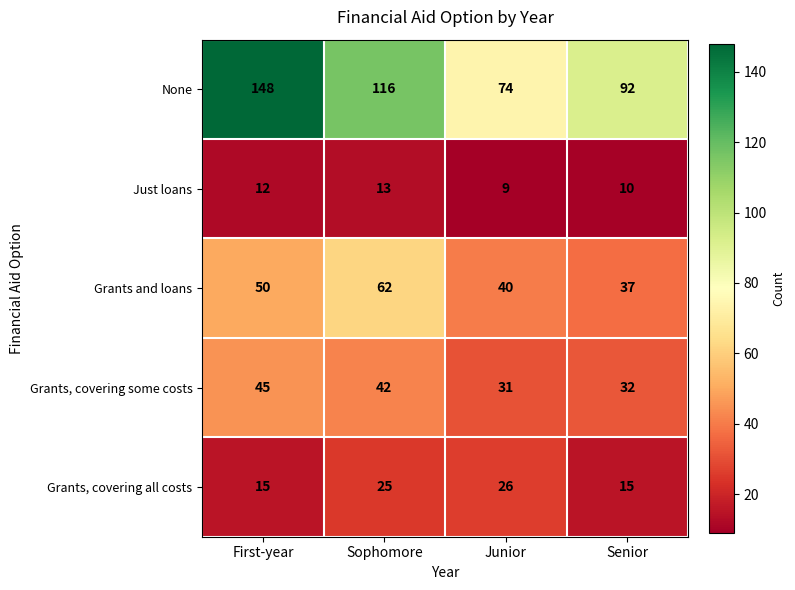

Count the number of categories in the chart.

4